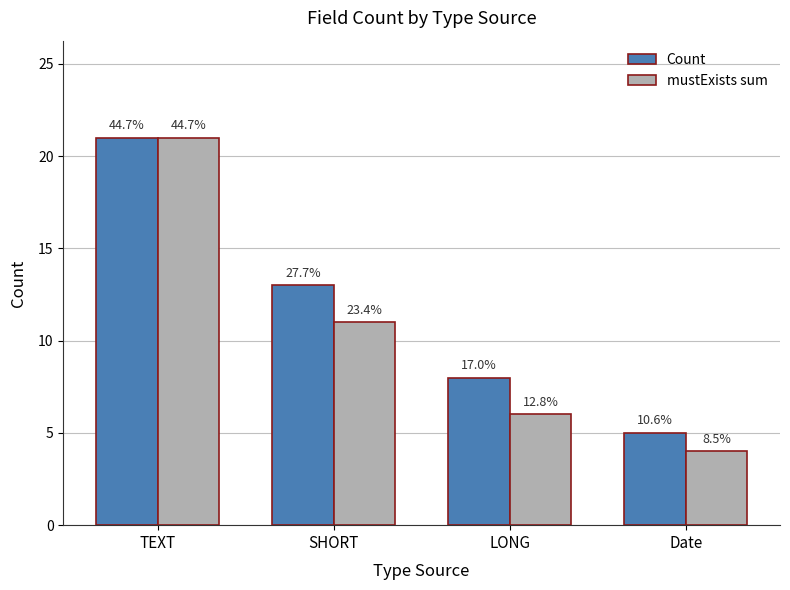

Which series has the widest spread of values?

mustExists sum